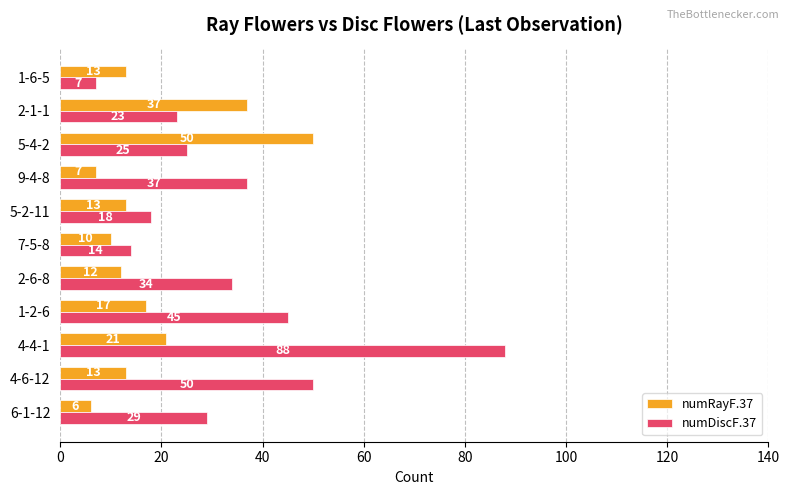

How many data points in numRayF.37 are less than 13?

4